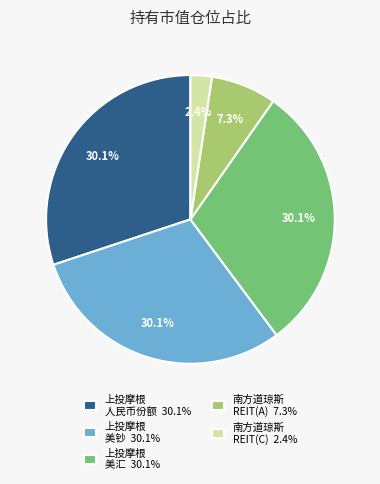

Combined, do 南方道琼斯 REIT(C) 2.4% and 上投摩根 美钞 30.1% account for over 50%?

No